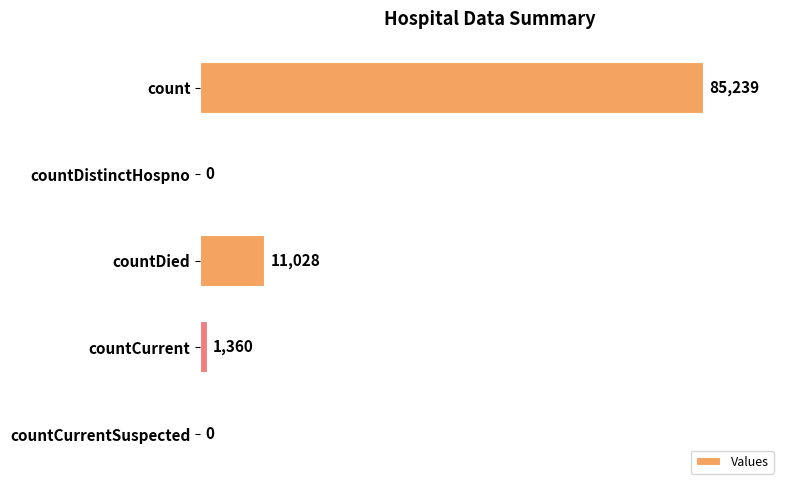

What is the sum of the values at countCurrentSuspected and count?

85239